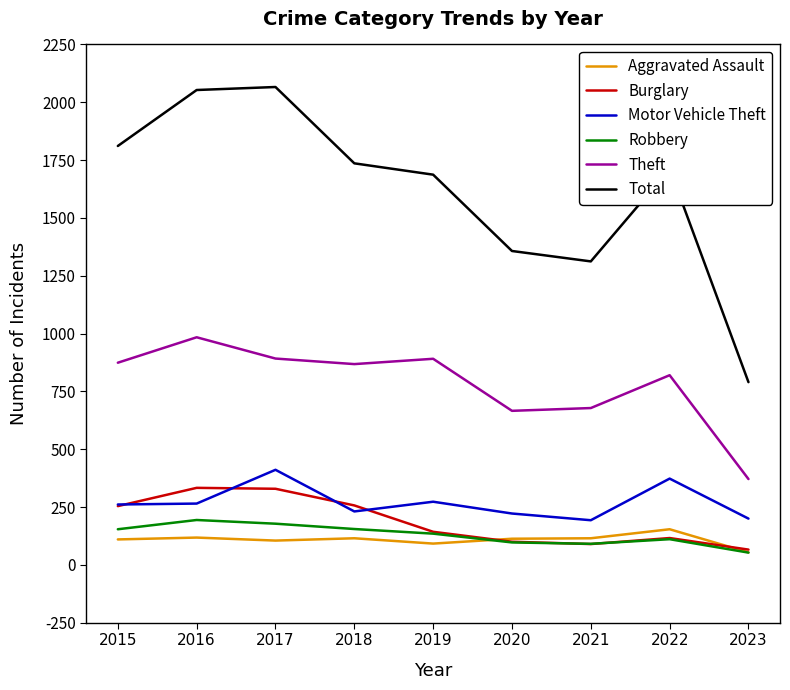

Read the Burglary value at 2020.

100